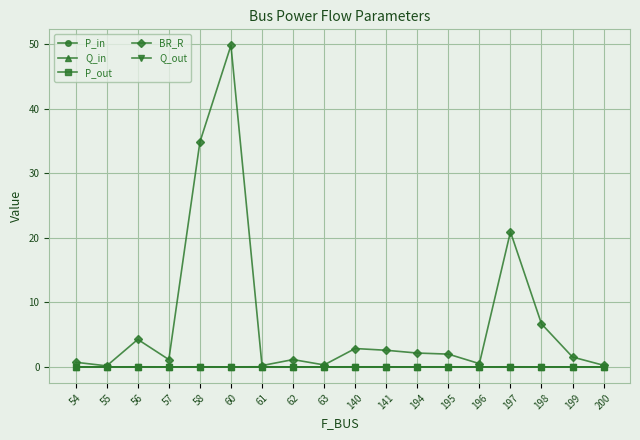

At which category does BR_R reach its first local valley?

55